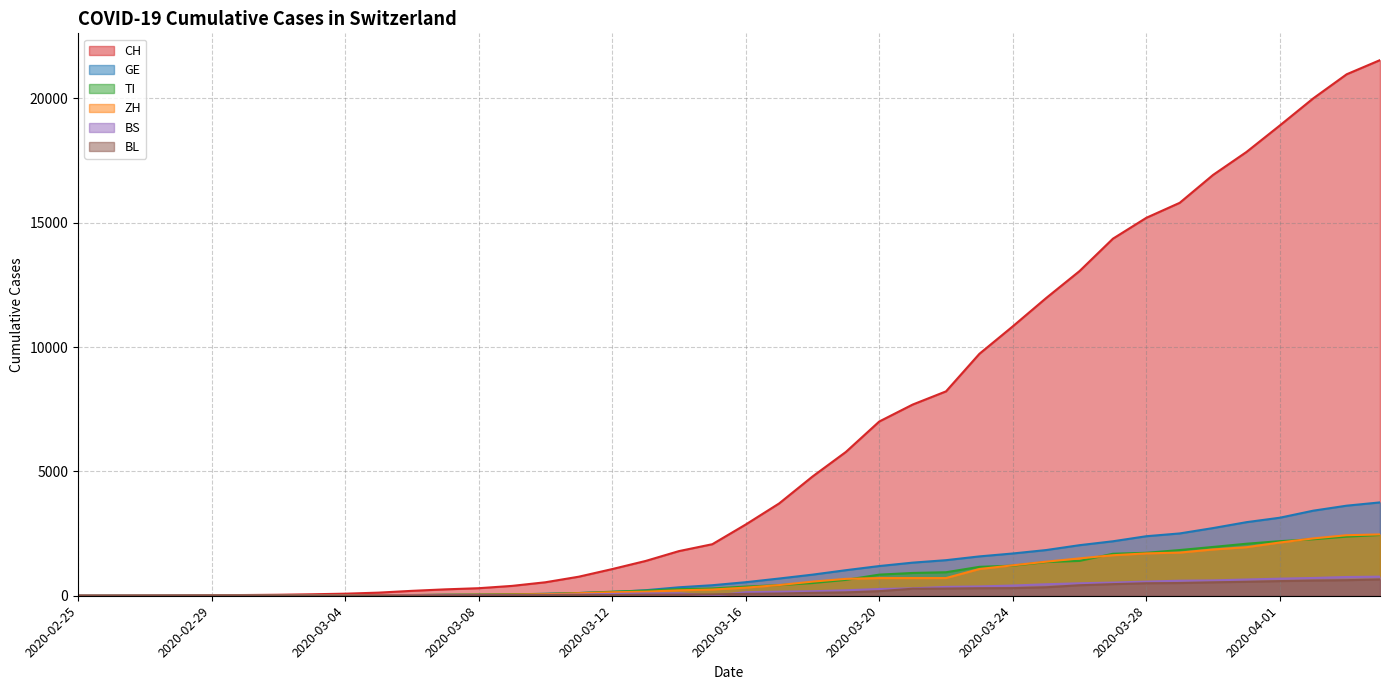

What is the approximate value of GE at 2020-03-30?

2721